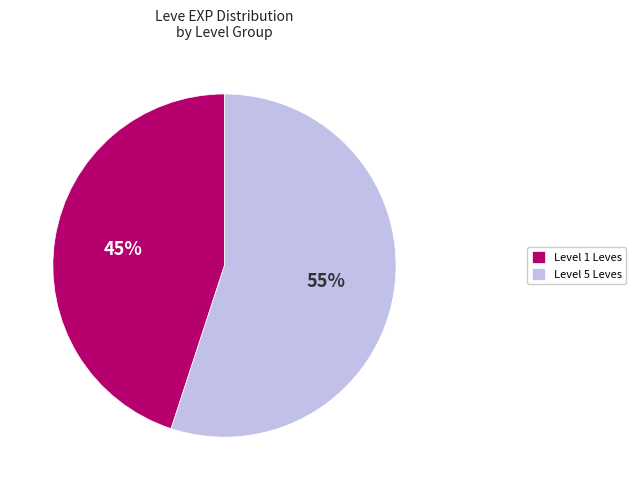

Is there a majority slice in this chart?

Yes